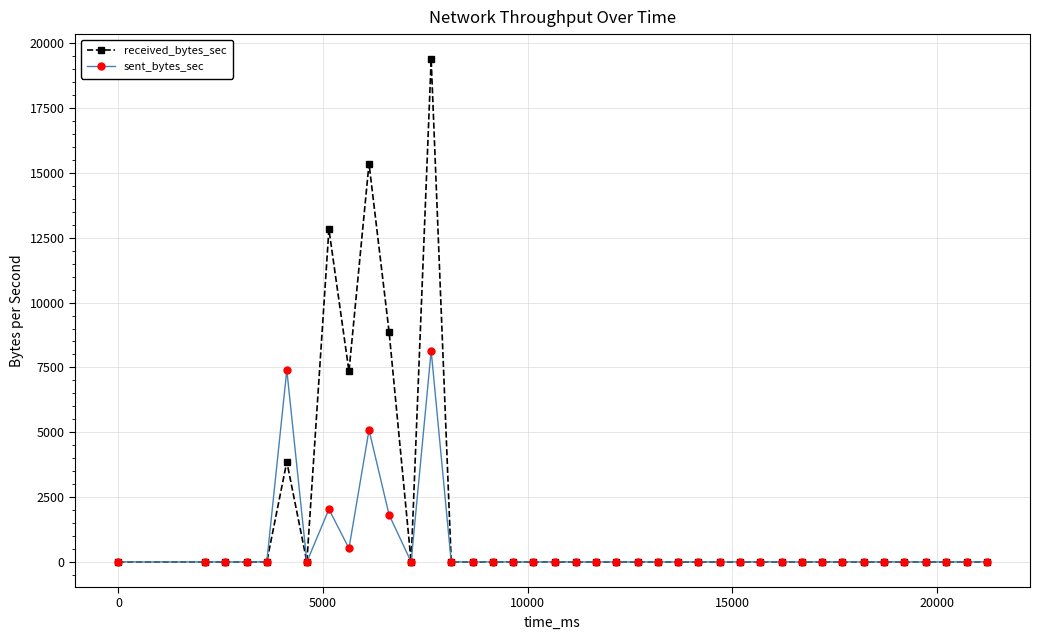

Which series has the largest total across all categories?

received_bytes_sec